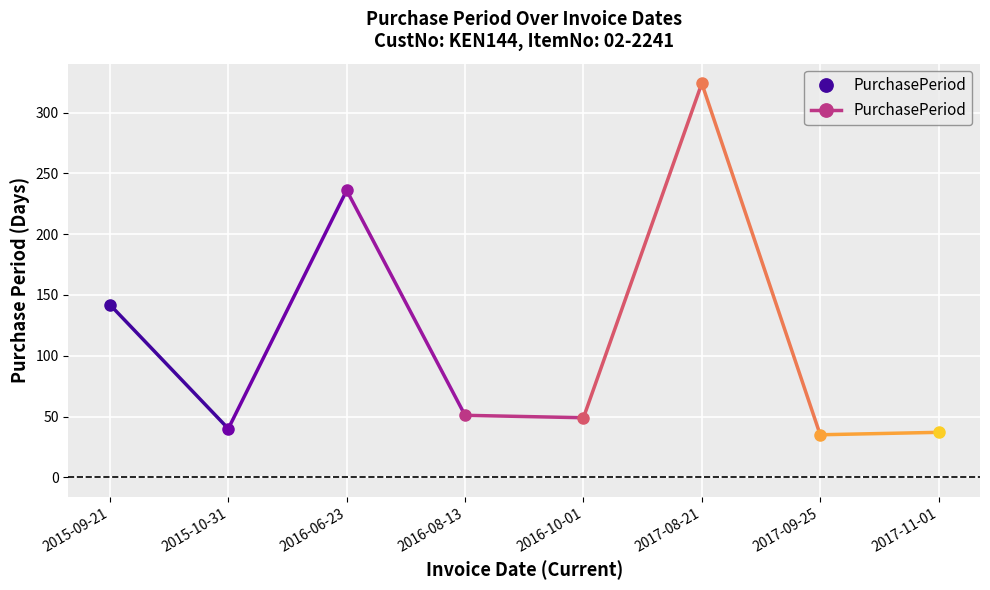

What is the label of the 5th point from the left?

2016-10-01